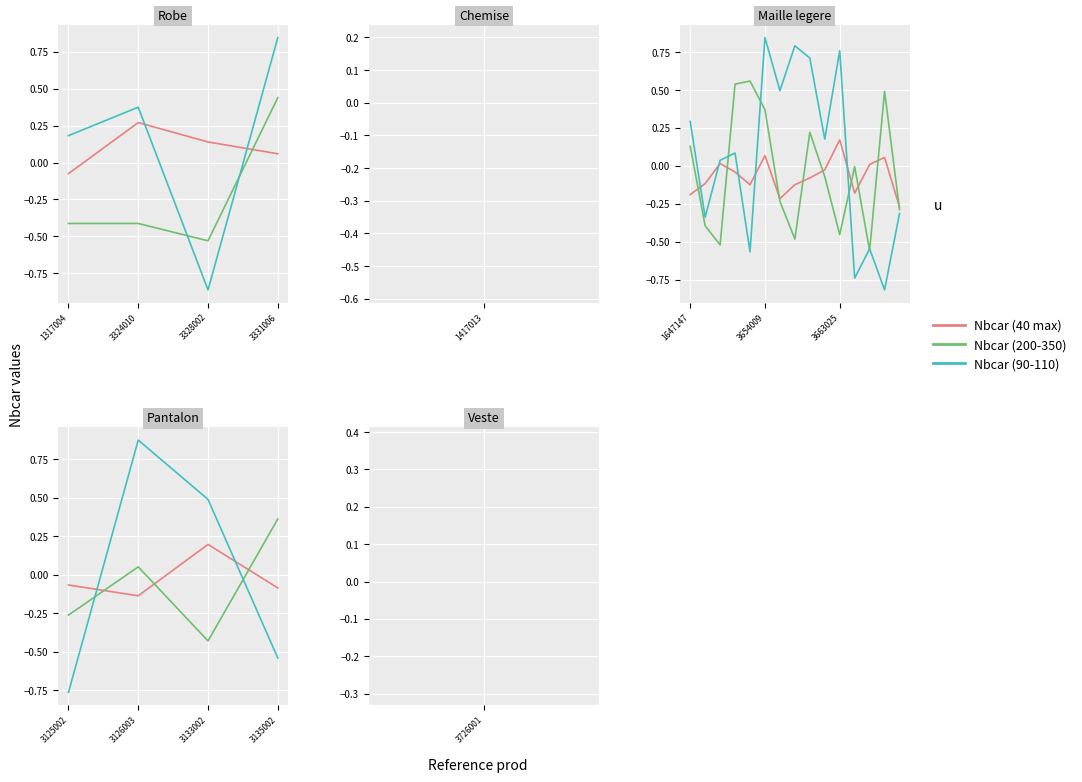

The Nbcar (200-350) series shows 0.2 at 3135002. True or false?

False